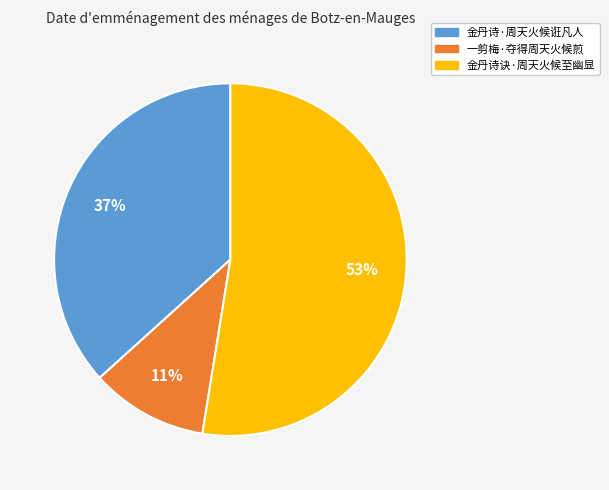

Which slice is the largest?

金丹诗诀·周天火候至幽显